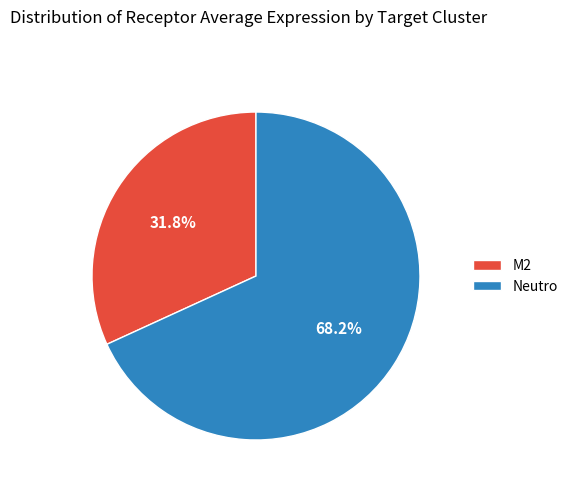

Which slice is the largest?

Neutro